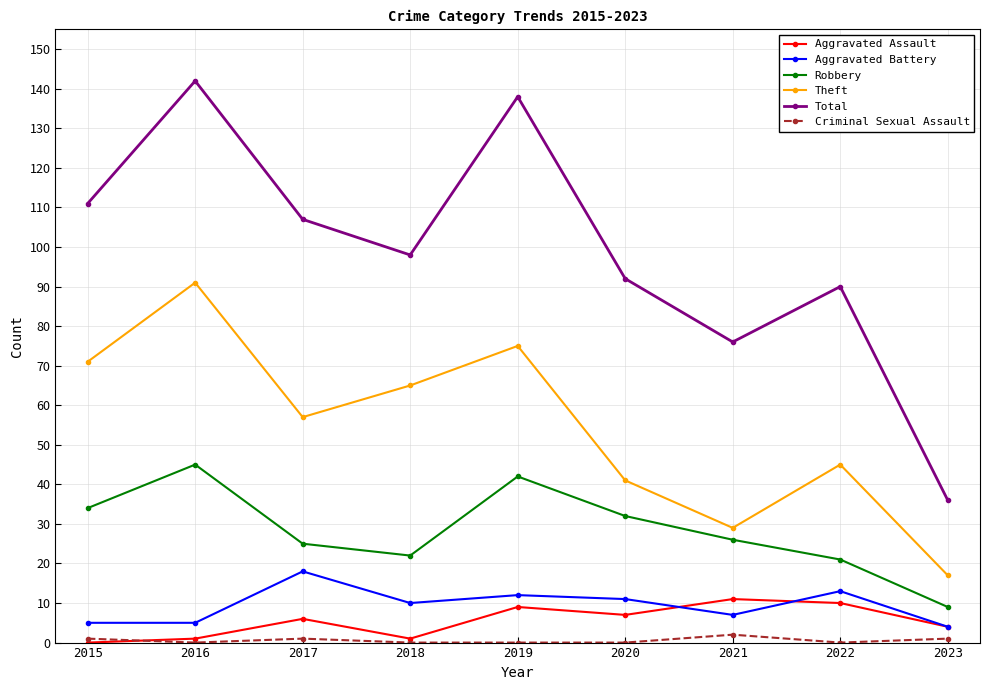

Does the chart display data point markers on the line(s)?

Yes